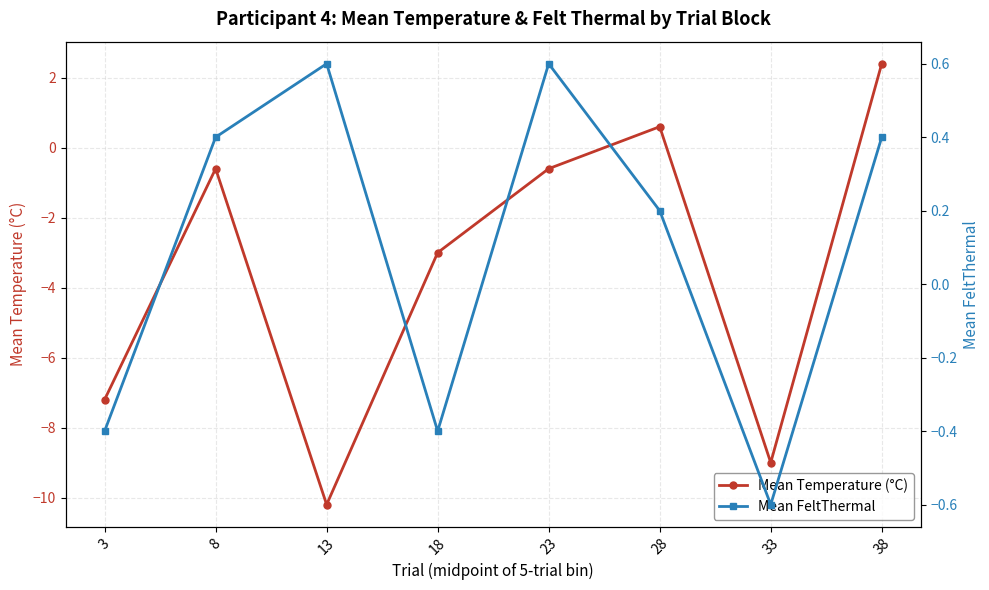

Reading left to right, list all the values displayed in this chart.

Mean Temperature (°C): -7.2	-0.6	-10.2	-3.0	-0.6	0.6	-9.0	2.4
Mean FeltThermal: -0.4	0.4	0.6	-0.4	0.6	0.2	-0.6	0.4